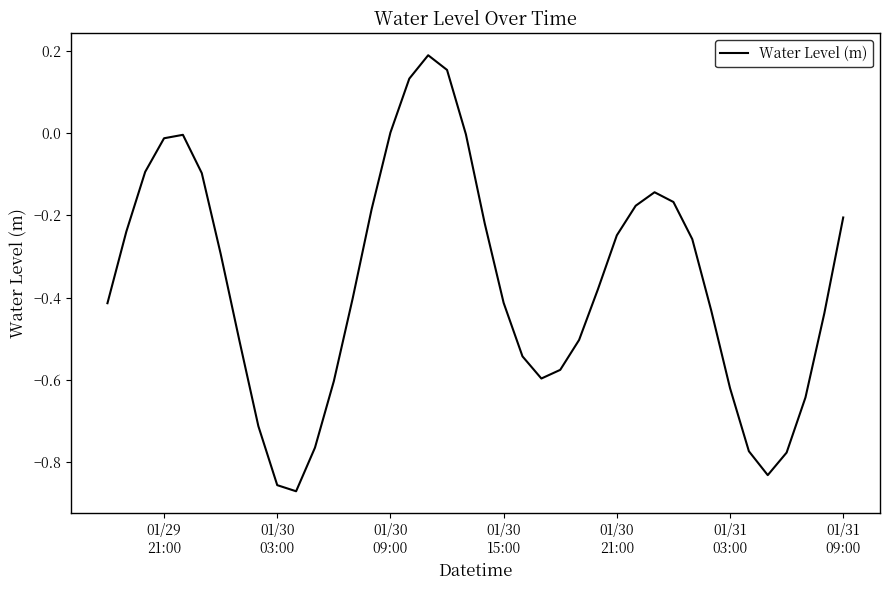

What is the difference between the maximum and minimum values?

1.1